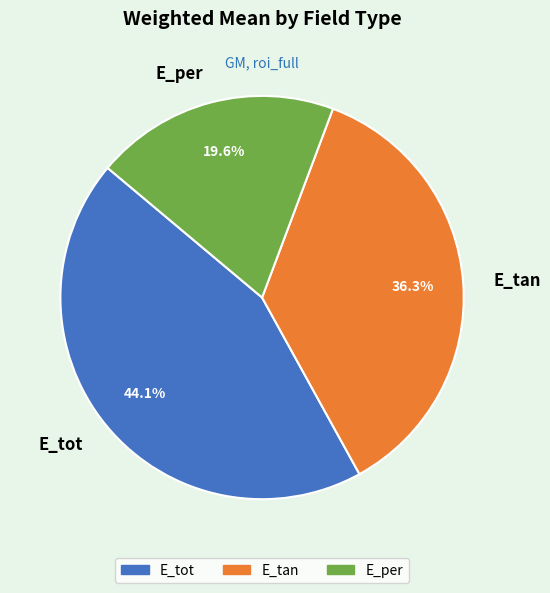

Which category has the biggest portion of the pie?

E_tot